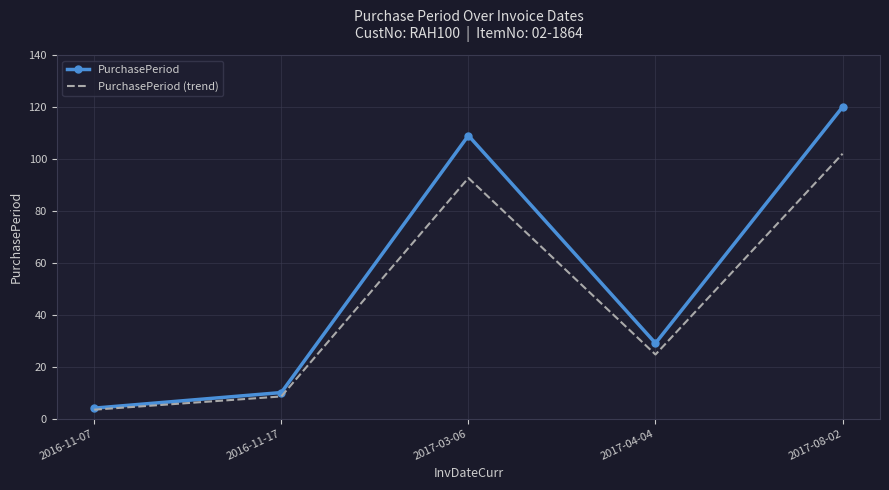

True or false: PurchasePeriod has a value of 109.0 at 2017-03-06.

True